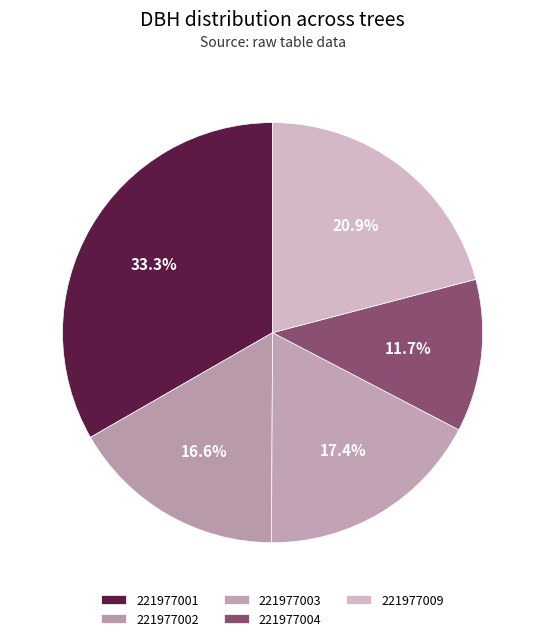

How much of the chart is everything except 221977002?

83.4%